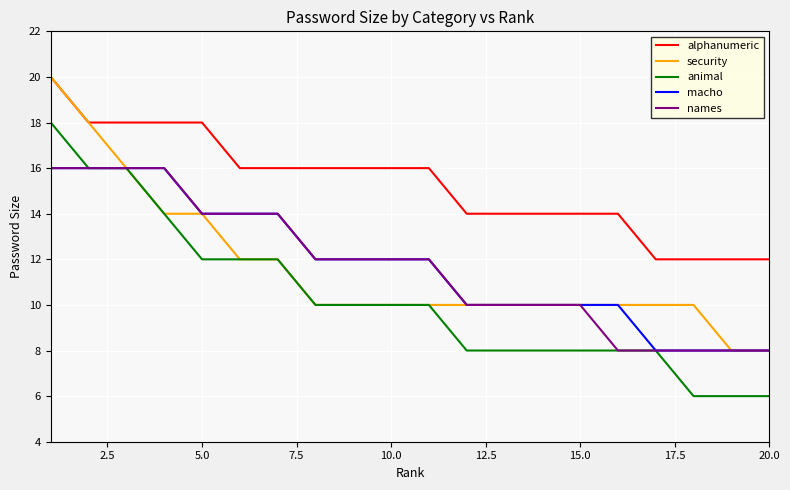

What is the maximum value shown in the chart?

20